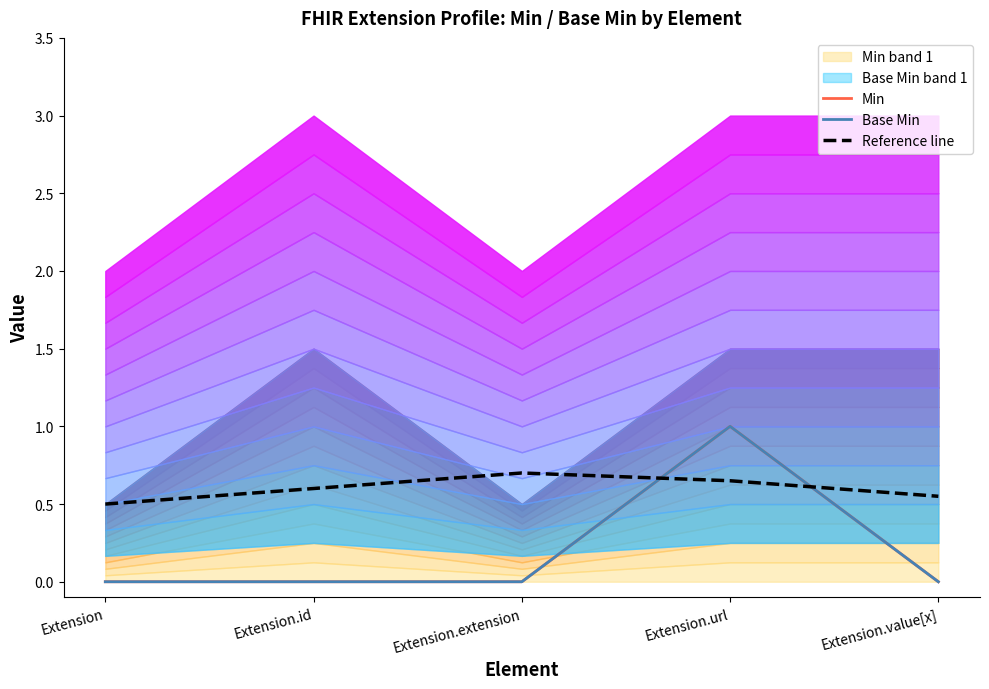

Is the value of Min at Extension.url greater than the value of Base Min at Extension.url?

No